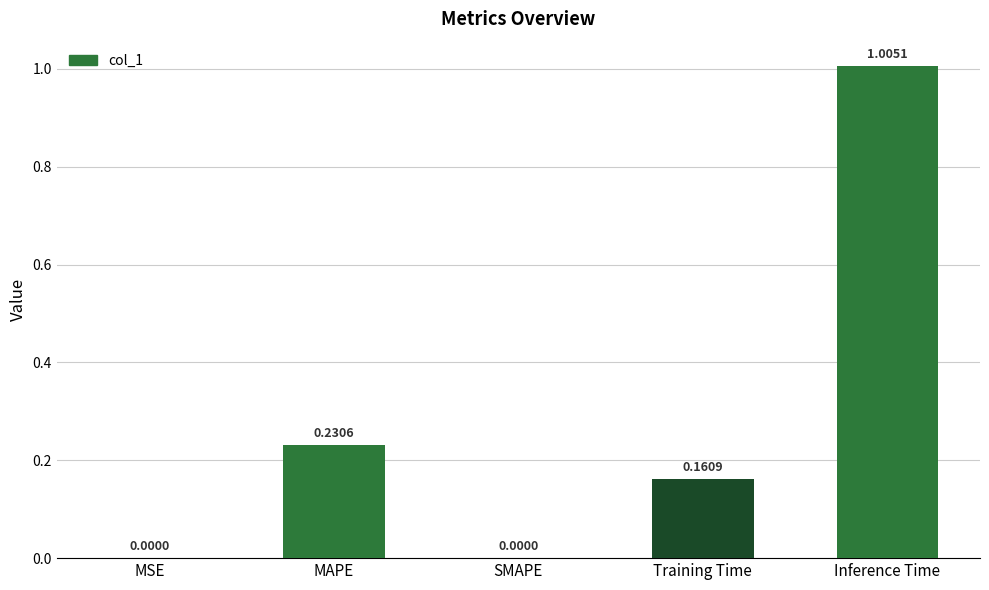

Is it true that the value at Training Time is 0.1?

False